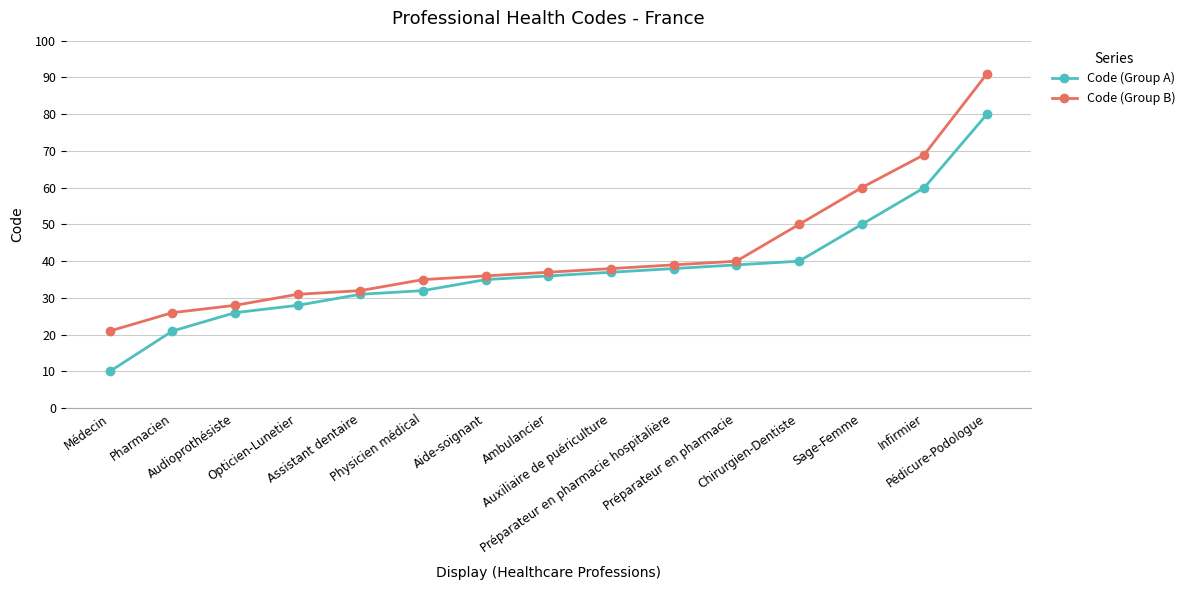

Reading left to right, extract all data points from this chart.

Code (Group A): Médecin=10	Pharmacien=21	Audioprothésiste=26	Opticien-Lunetier=28	Assistant dentaire=31	Physicien médical=32	Aide-soignant=35	Ambulancier=36	Auxiliaire de puériculture=37	Préparateur en pharmacie hospitalière=38	Préparateur en pharmacie=39	Chirurgien-Dentiste=40	Sage-Femme=50	Infirmier=60	Pédicure-Podologue=80
Code (Group B): Médecin=21	Pharmacien=26	Audioprothésiste=28	Opticien-Lunetier=31	Assistant dentaire=32	Physicien médical=35	Aide-soignant=36	Ambulancier=37	Auxiliaire de puériculture=38	Préparateur en pharmacie hospitalière=39	Préparateur en pharmacie=40	Chirurgien-Dentiste=50	Sage-Femme=60	Infirmier=69	Pédicure-Podologue=91